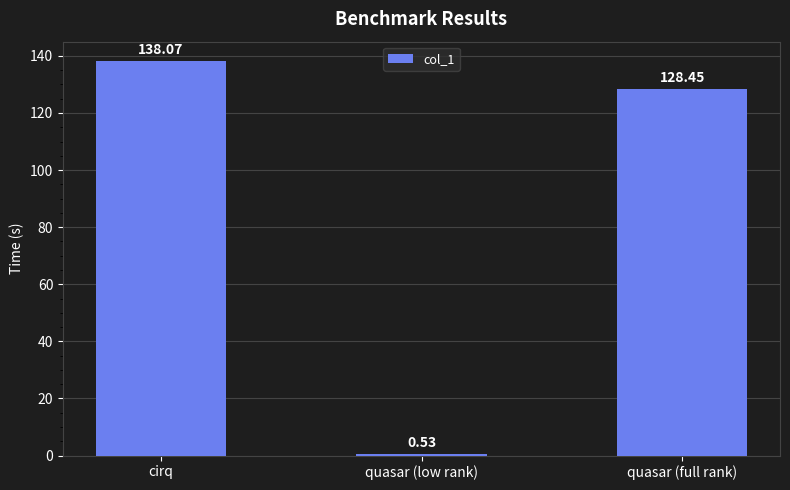

At which label does the data first exceed 128?

cirq